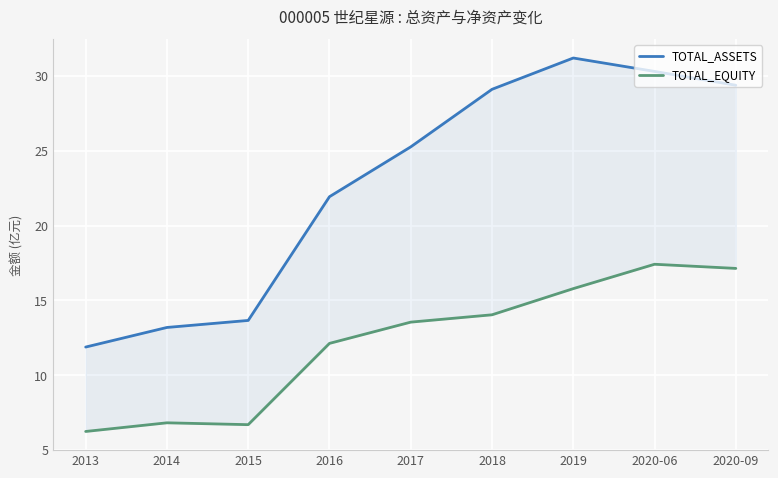

At which label does TOTAL_ASSETS first exceed 25?

2017